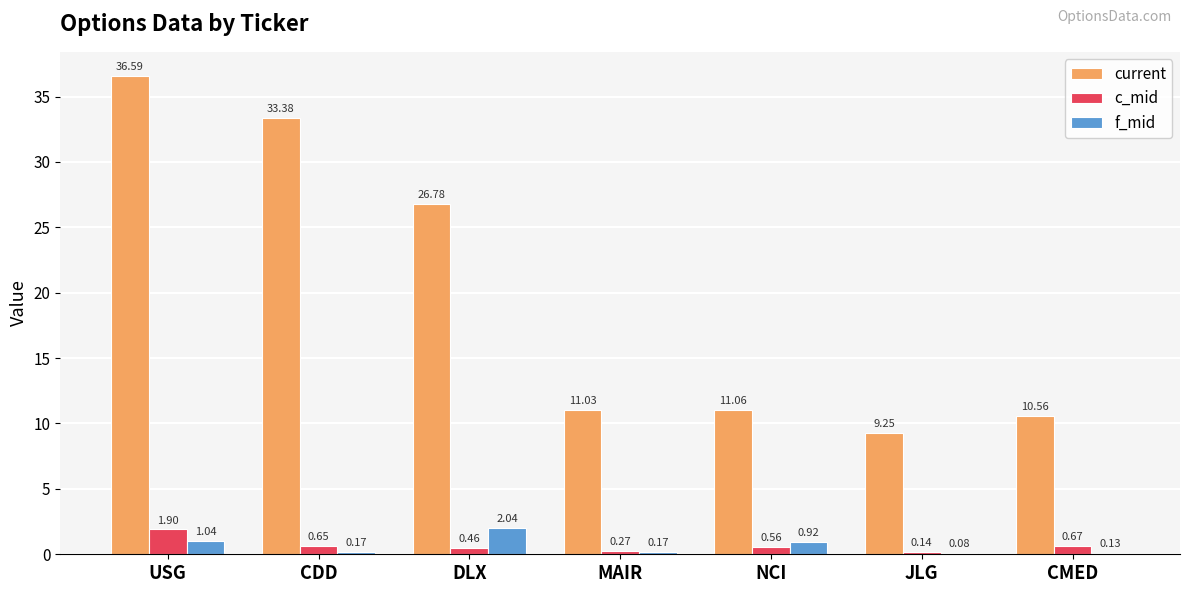

Does the chart contain stacked bars?

No